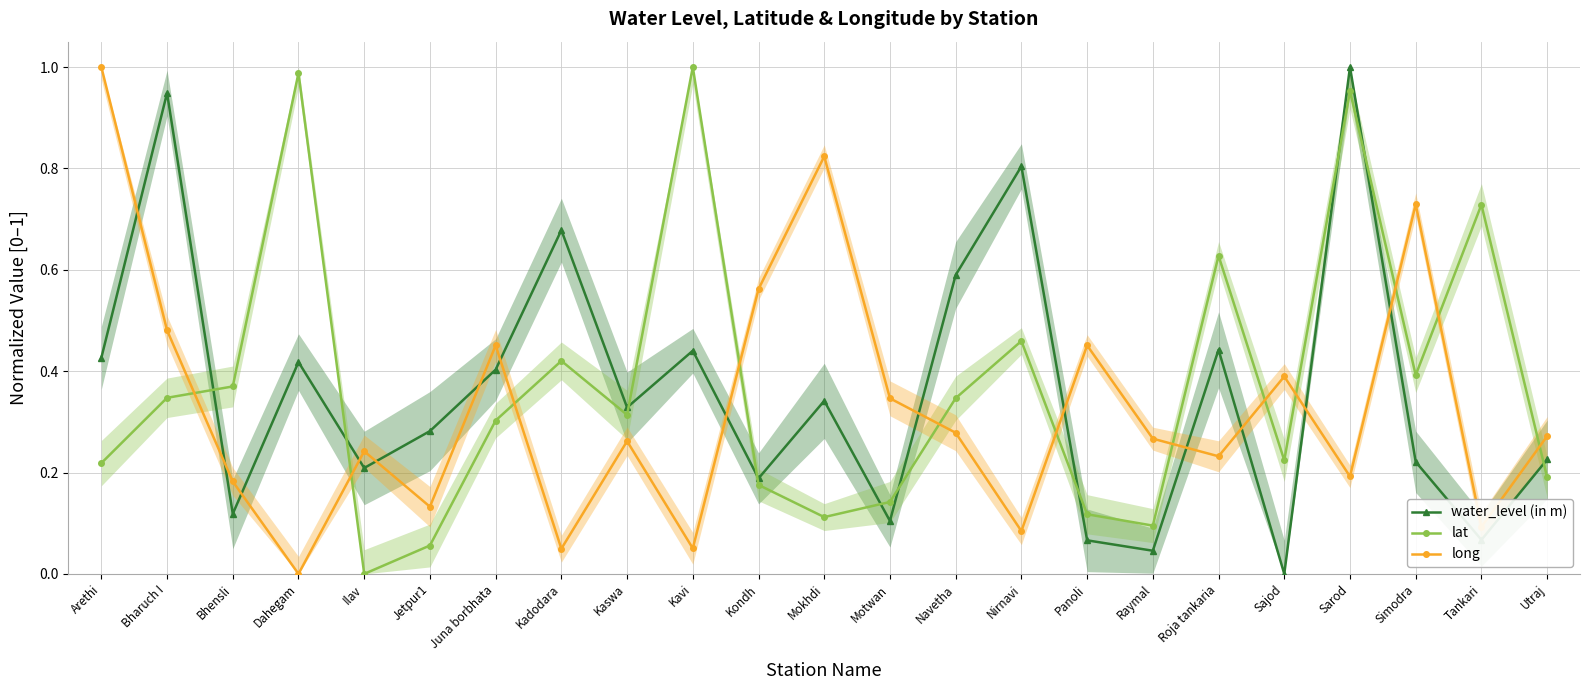

Is this an area chart (filled region under the line)?

No